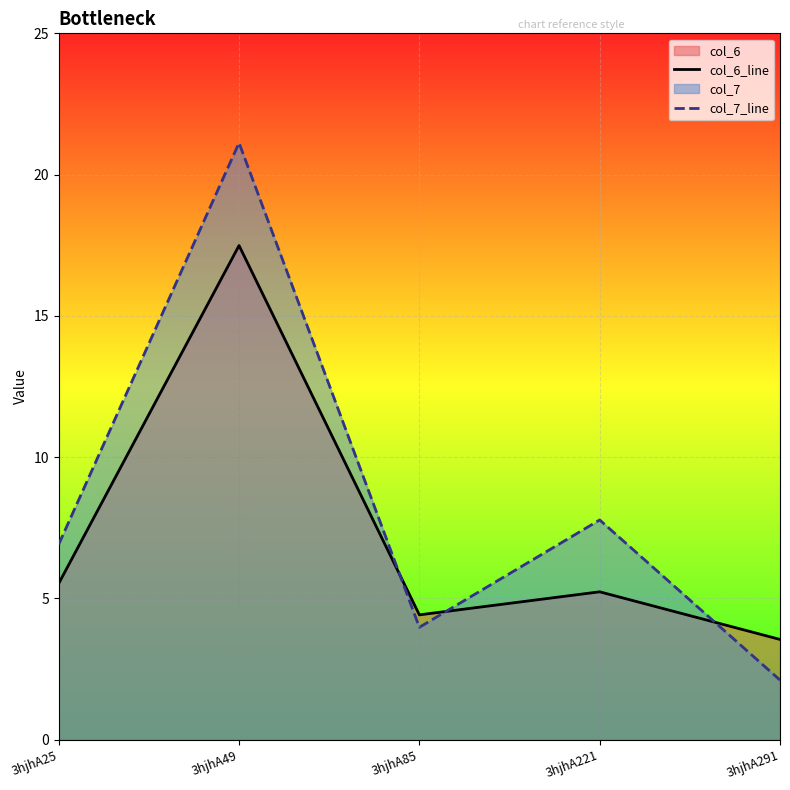

The col_7_line series shows 21.1 at 3hjhA49. True or false?

True